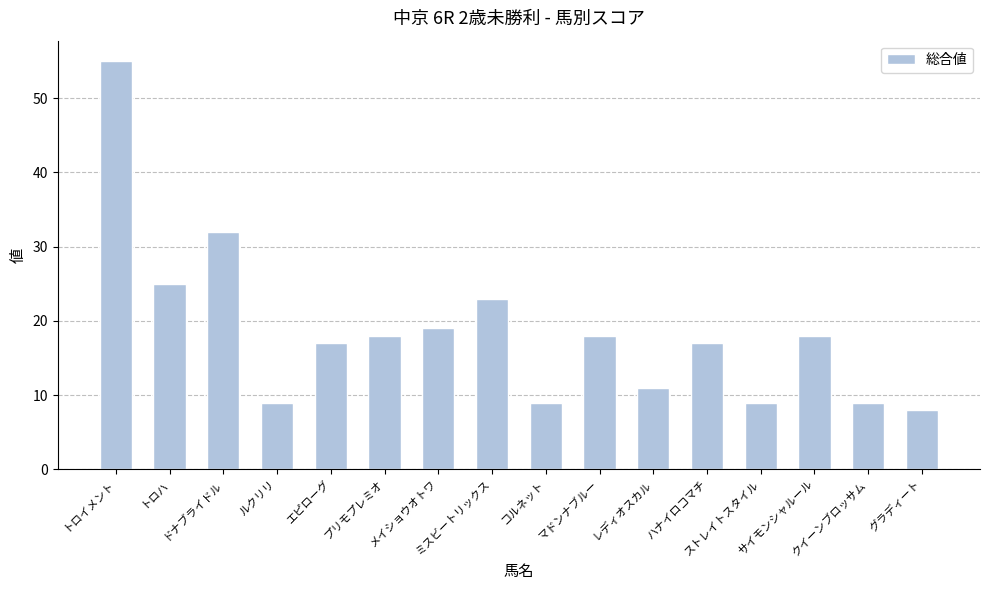

Reading left to right, extract all data points from this chart.

55	25	32	9	17	18	19	23	9	18	11	17	9	18	9	8